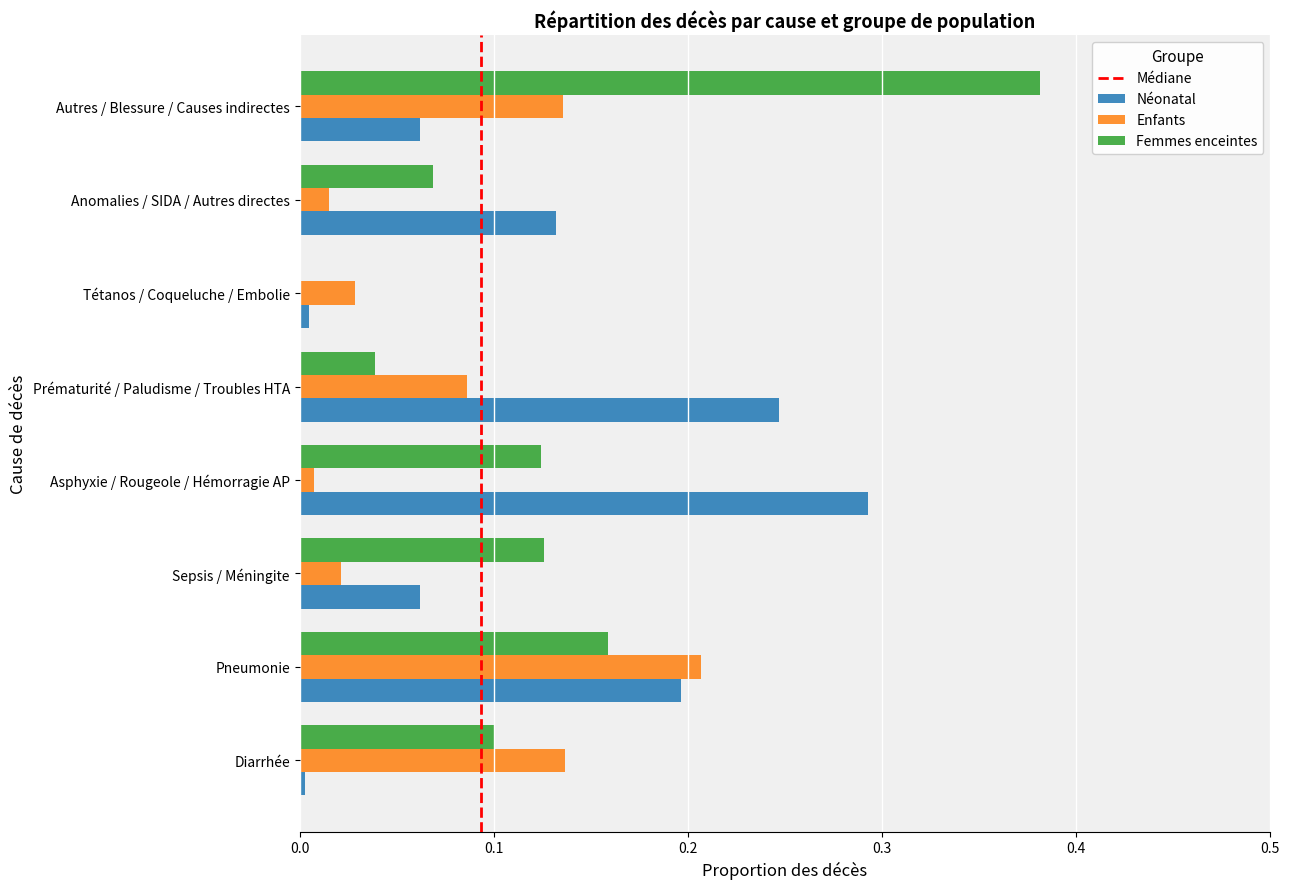

Is it true that Néonatal equals 0.2 at Pneumonie?

True